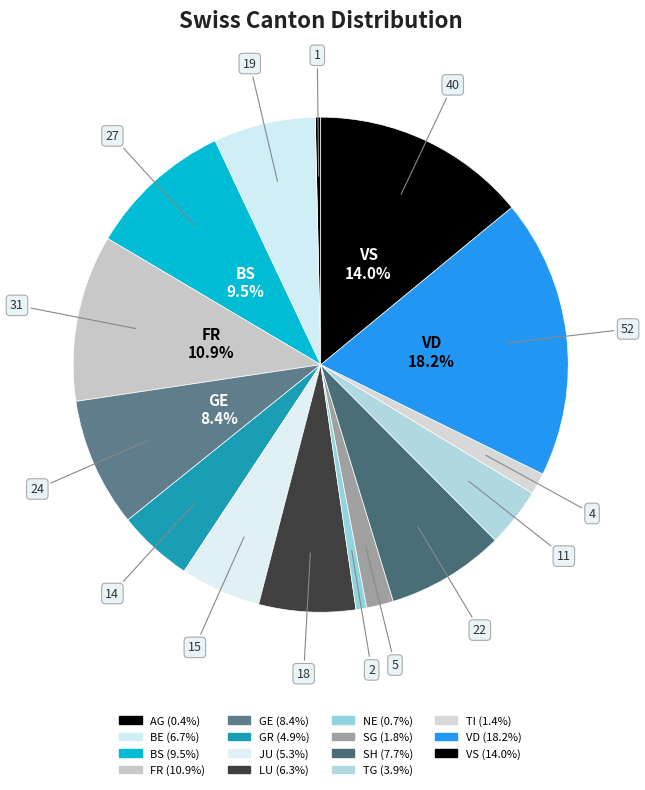

Which slice is the smallest?

AG